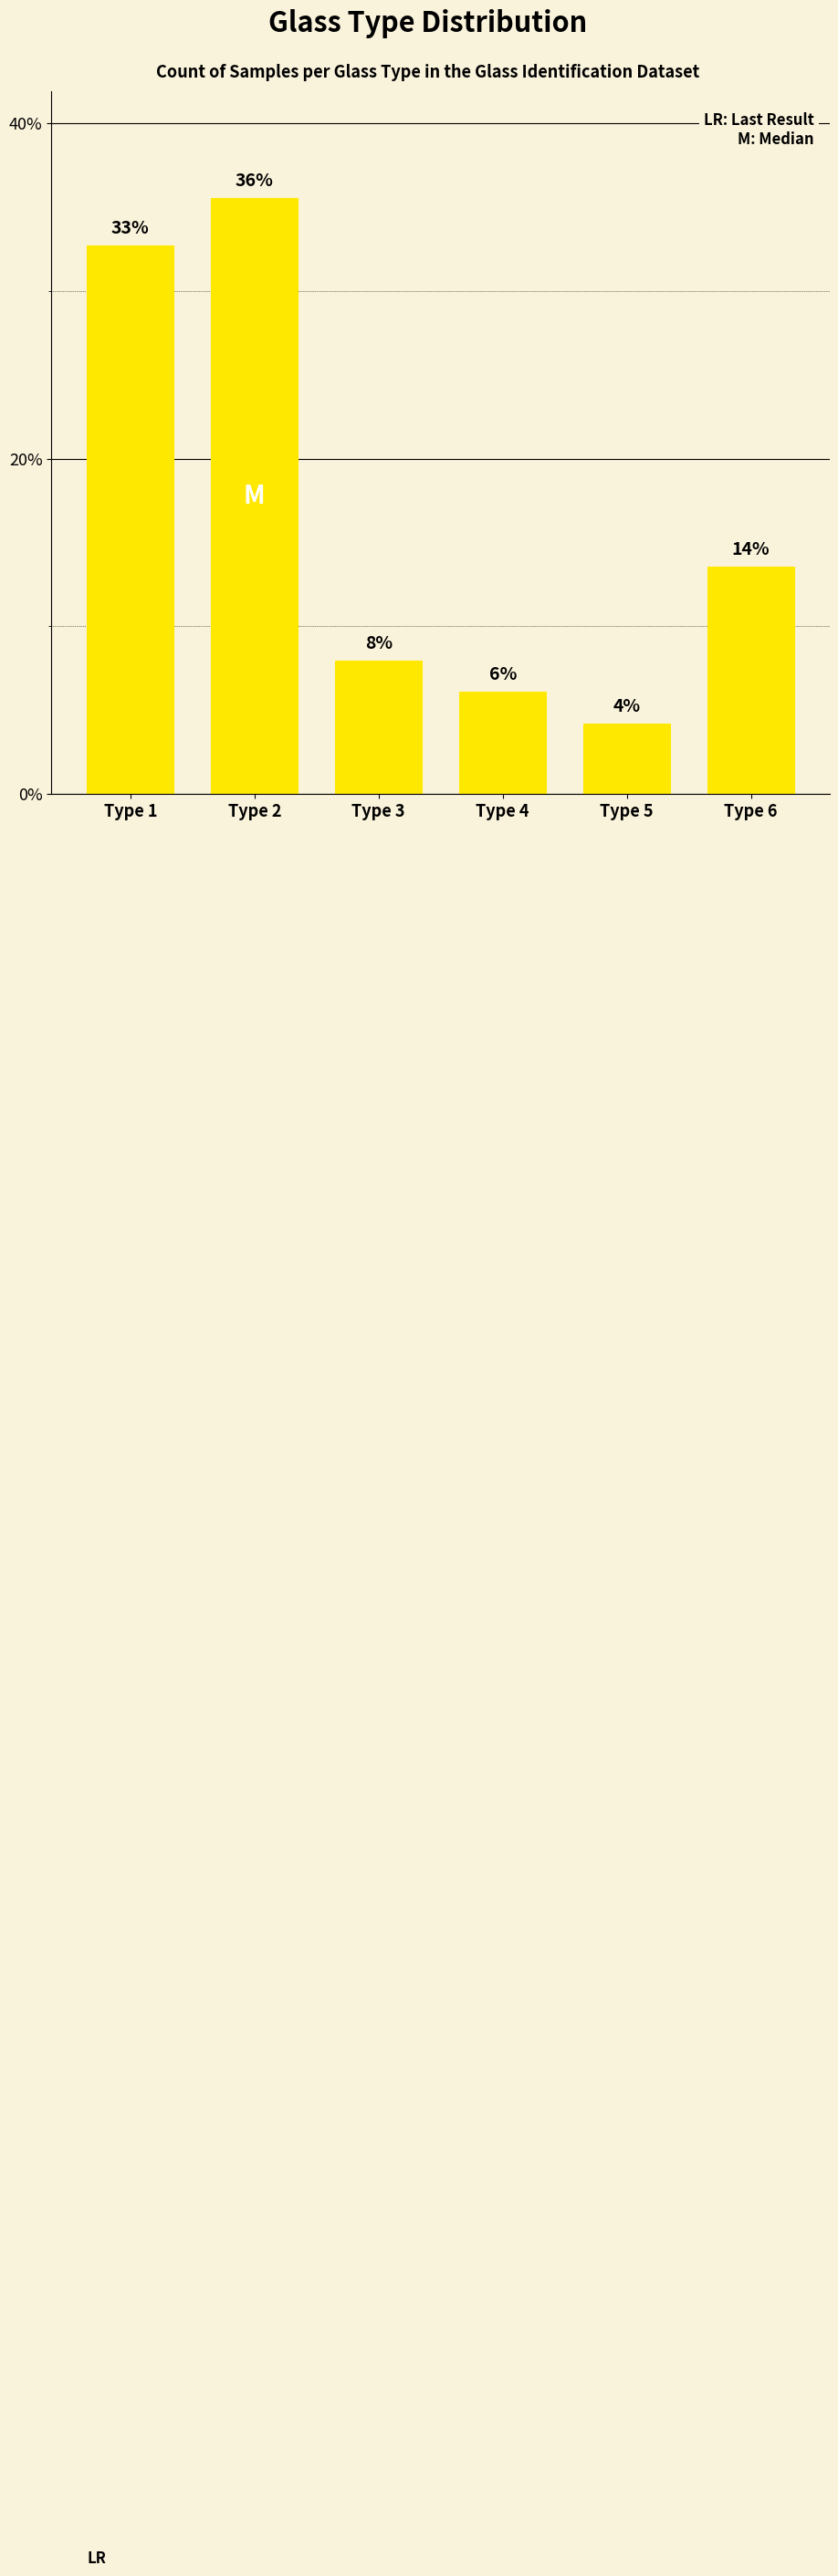

How many bars are there in total?

6